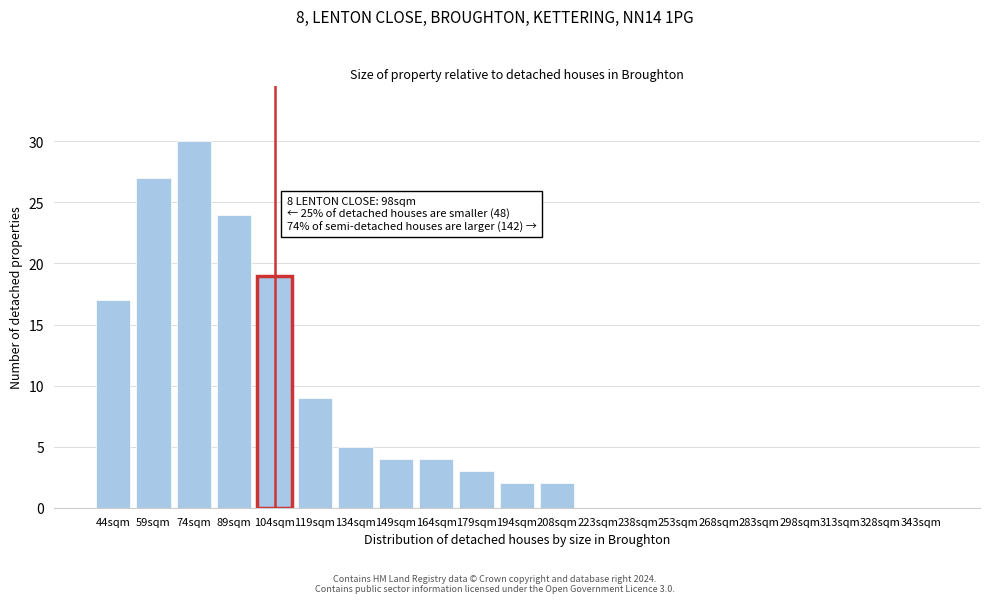

Reading left to right, extract all data points from this chart.

44sqm=17	59sqm=27	74sqm=30	89sqm=24	104sqm=19	119sqm=9	134sqm=5	149sqm=4	164sqm=4	179sqm=3	194sqm=2	208sqm=2	223sqm=0	238sqm=0	253sqm=0	268sqm=0	283sqm=0	298sqm=0	313sqm=0	328sqm=0	343sqm=0